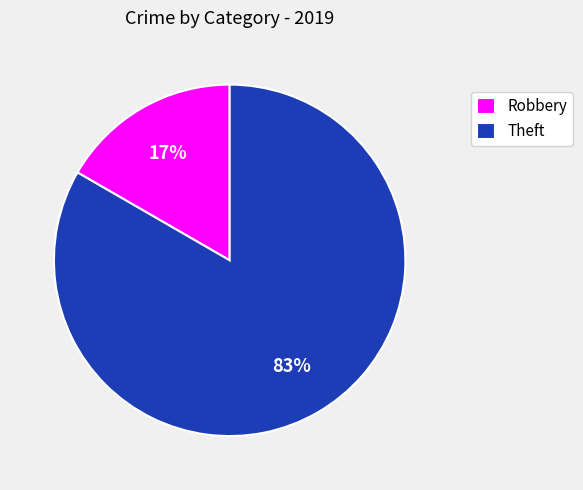

To the nearest percent, what percentage of the pie is Theft?

83%